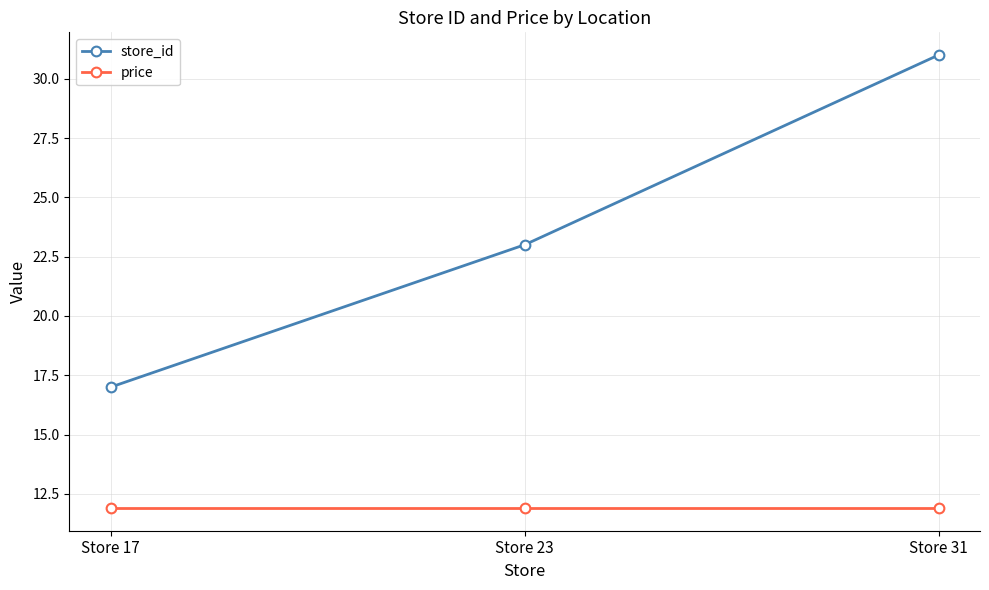

The price series shows 11.9 at Store 17. True or false?

True